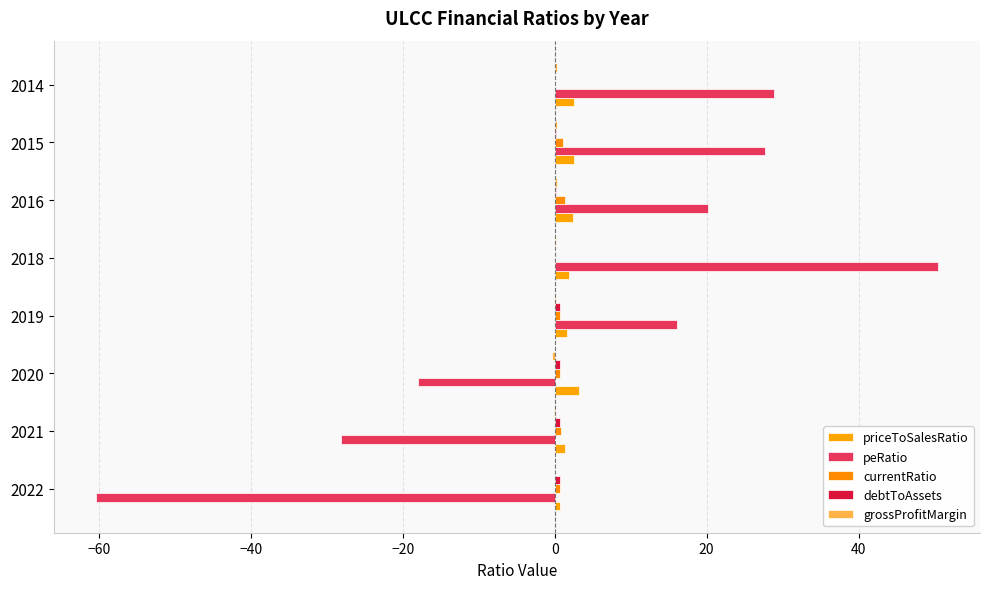

What position from the left is 60?

8